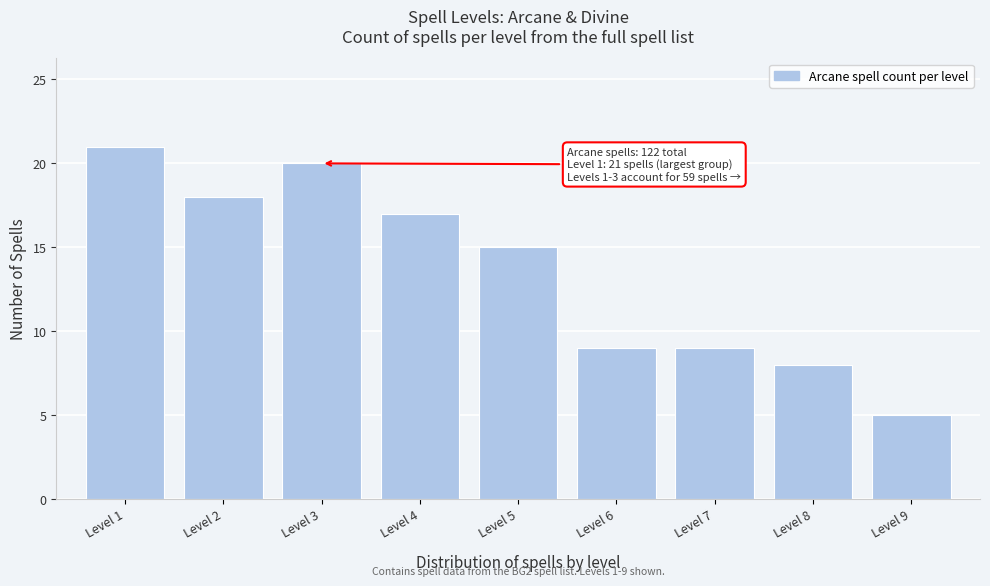

Reading right to left, transcribe all the data shown in this chart.

5	8	9	9	15	17	20	18	21